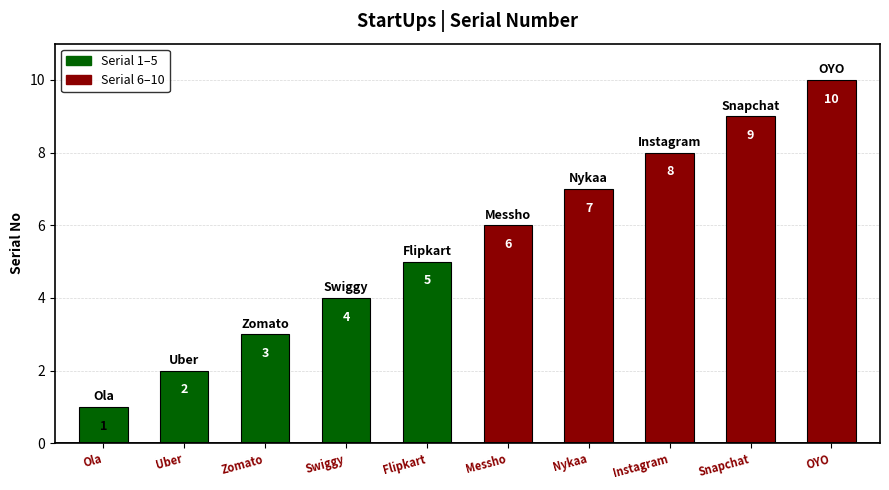

Rank the categories by value from highest to lowest.

OYO, Snapchat, Instagram, Nykaa, Messho, Flipkart, Swiggy, Zomato, Uber, Ola